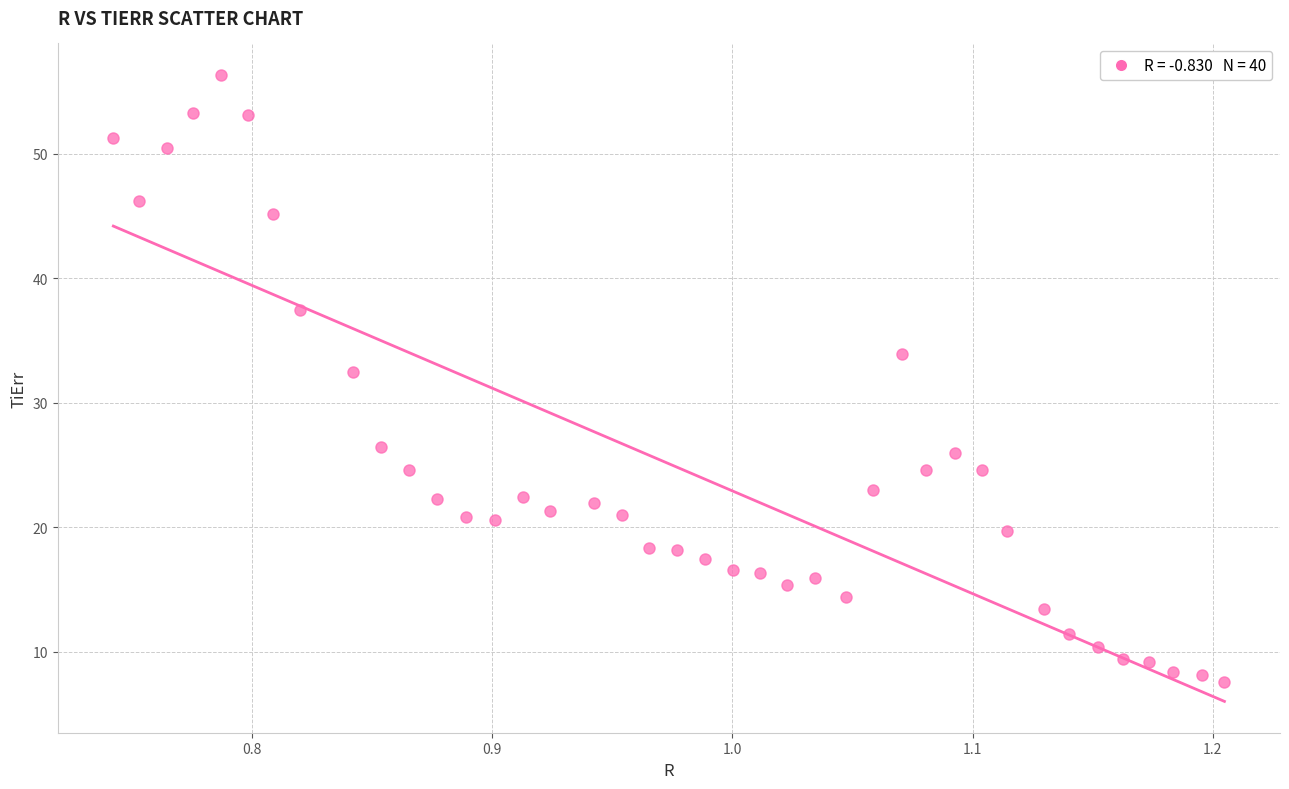

What Y value in the scatter plot is closest to 31?

32.4